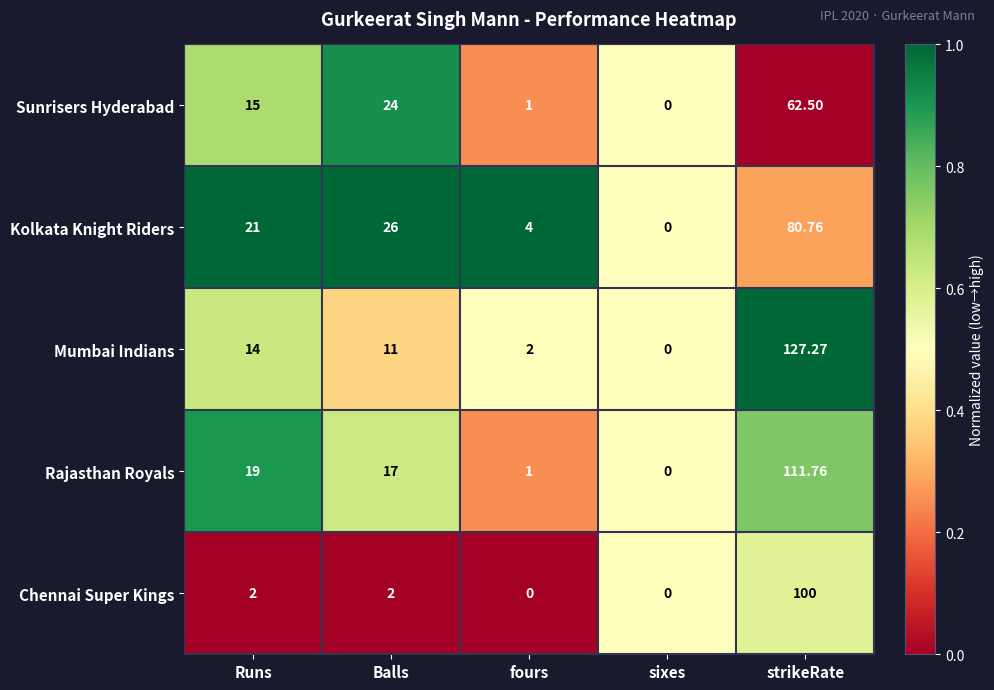

Which series has the largest total across all categories?

Mumbai Indians